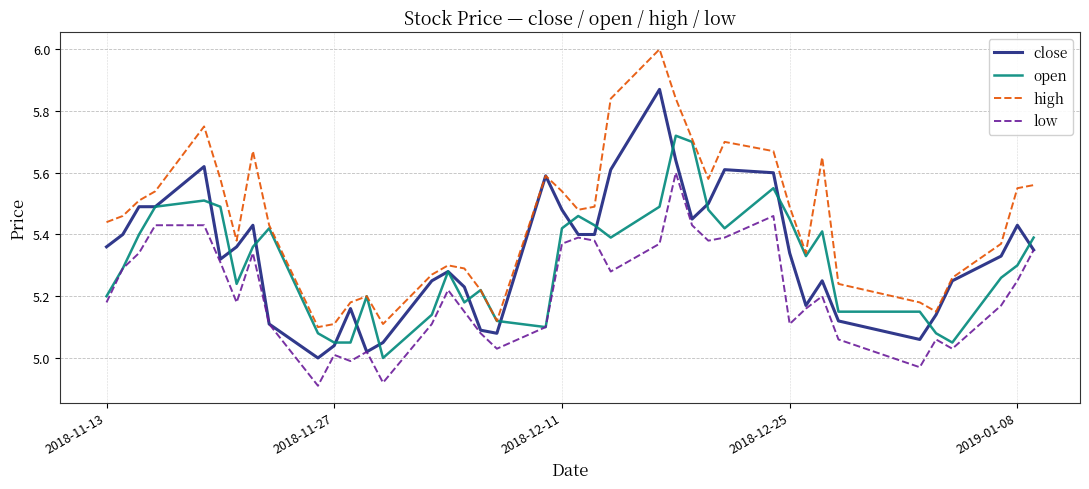

Is this an area chart (filled region under the line)?

No